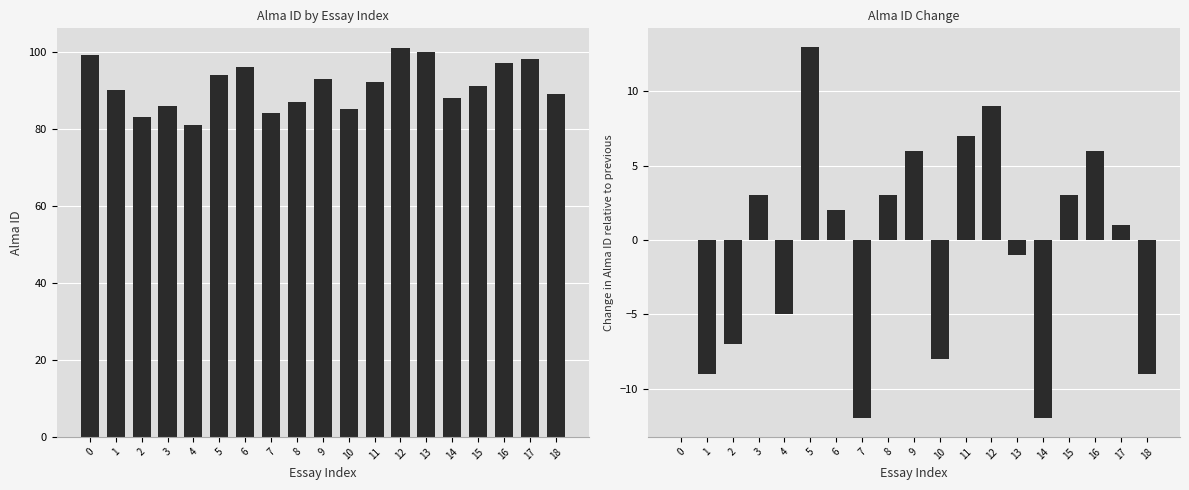

What is the spread (max minus min) of values at 3?

83